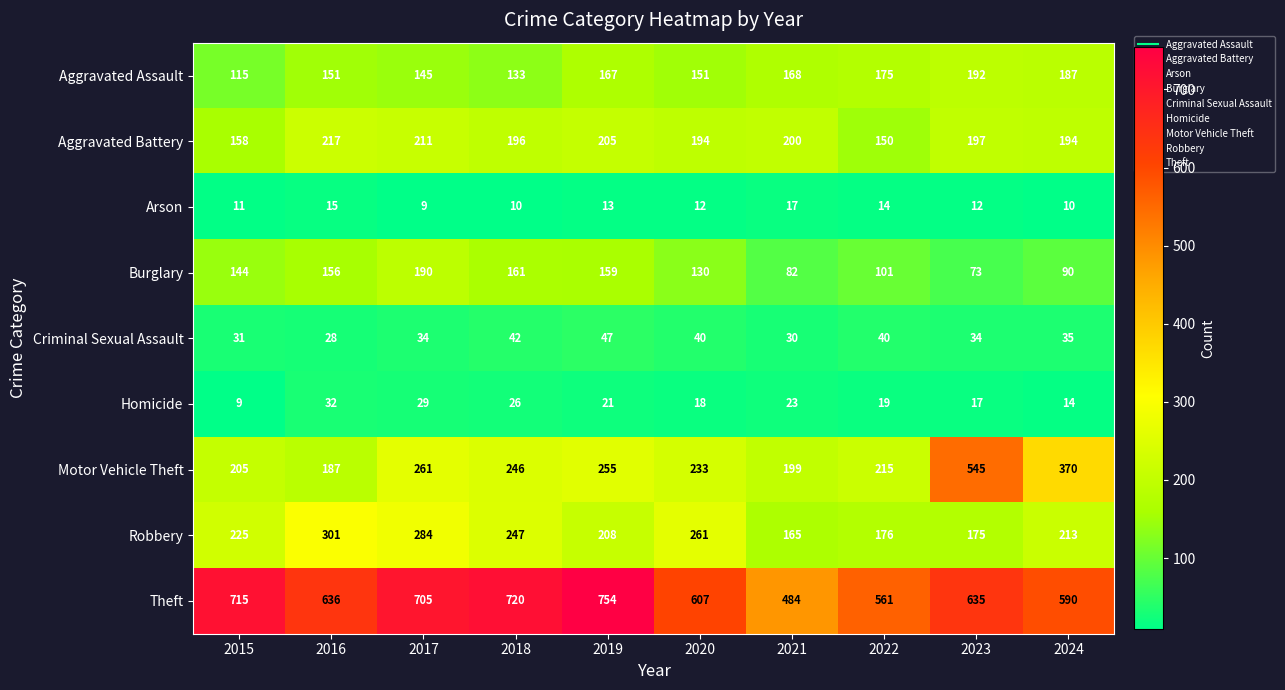

Rank the series by their maximum value, from lowest to highest.

Arson, Homicide, Criminal Sexual Assault, Burglary, Aggravated Assault, Aggravated Battery, Robbery, Motor Vehicle Theft, Theft